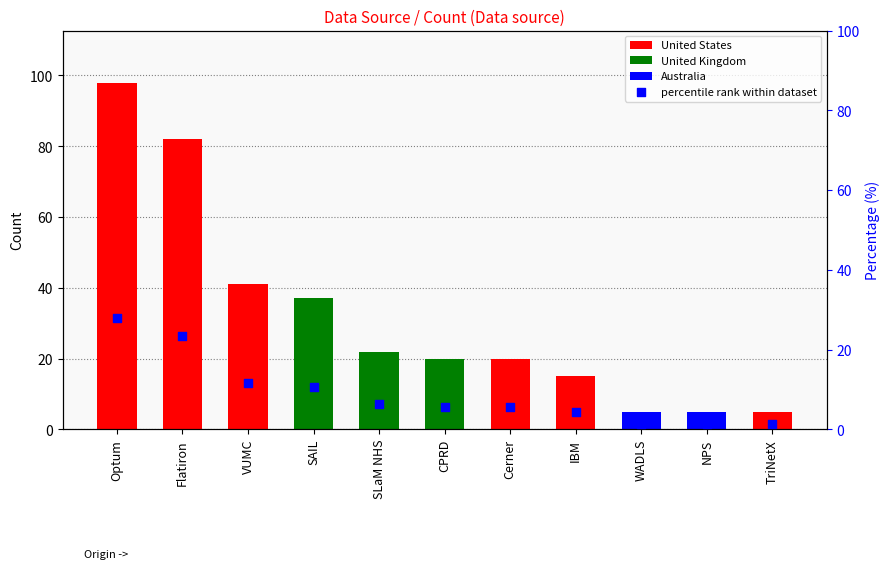

Between VUMC and SAIL, which is larger?

VUMC